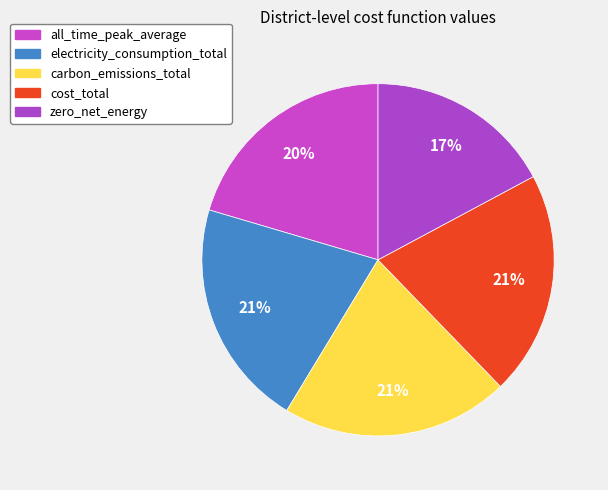

How many segments does this pie chart have?

5